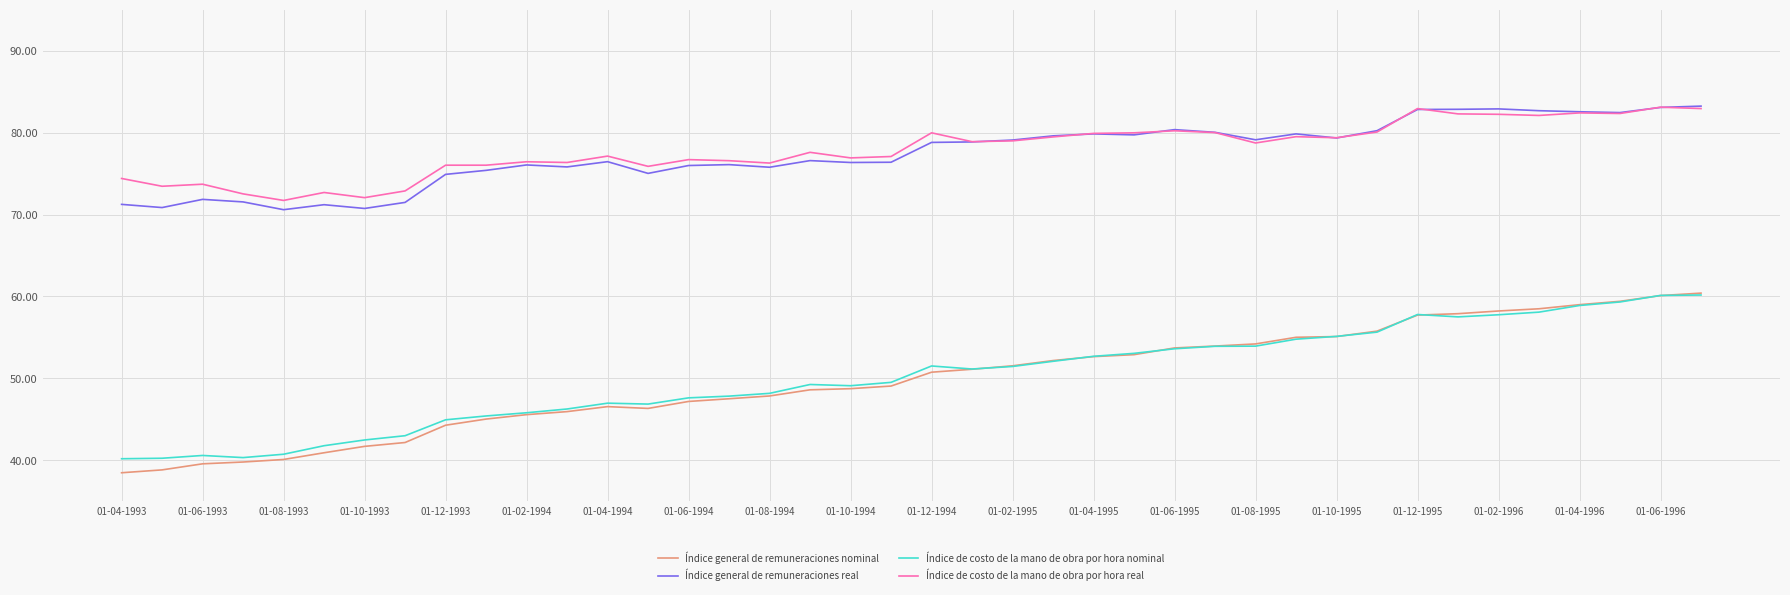

Which series has the largest range (max minus min)?

Índice general de remuneraciones nominal